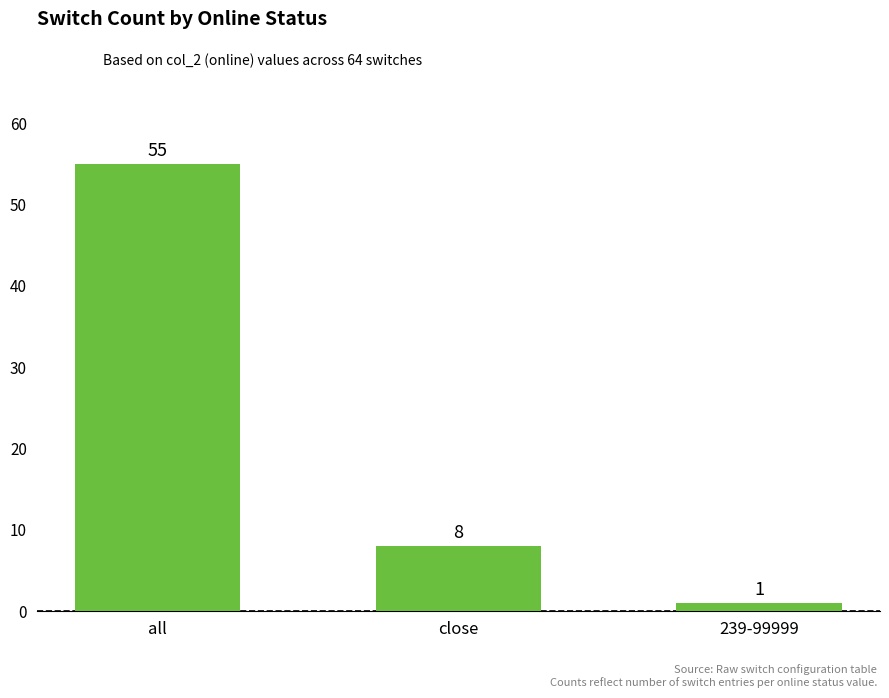

Read the value at close, to the nearest 10.

10